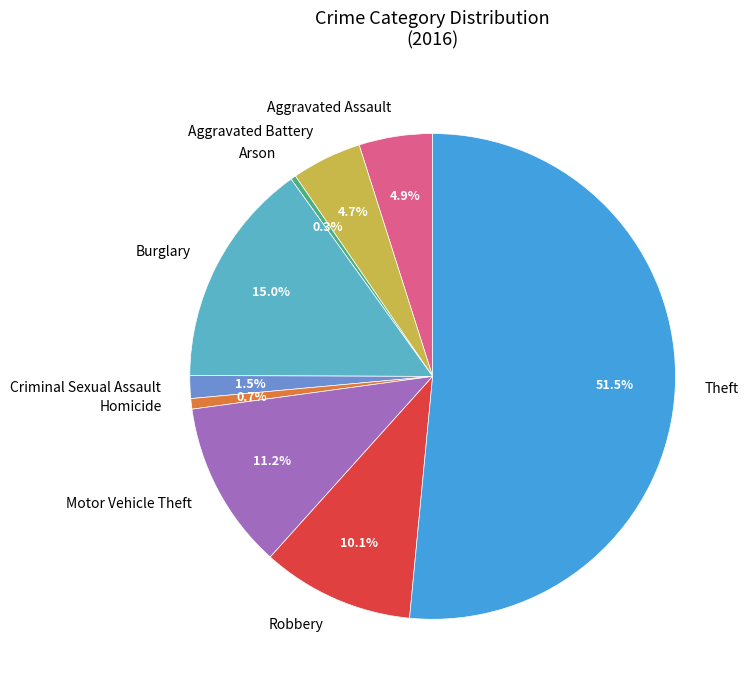

What is the ratio of the value at Criminal Sexual Assault to the value at Aggravated Battery?

0.3